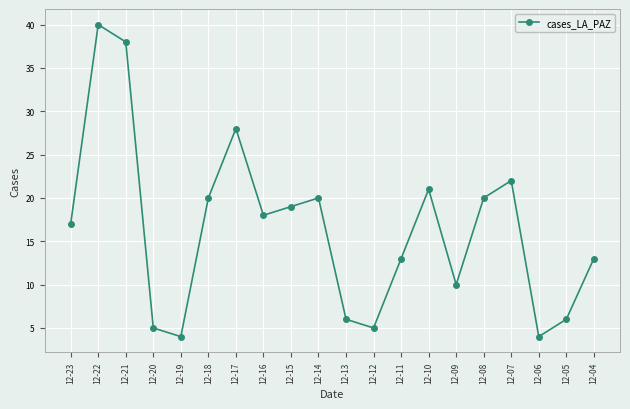

Reading right to left, list all the values displayed in this chart.

12-04=13	12-05=6	12-06=4	12-07=22	12-08=20	12-09=10	12-10=21	12-11=13	12-12=5	12-13=6	12-14=20	12-15=19	12-16=18	12-17=28	12-18=20	12-19=4	12-20=5	12-21=38	12-22=40	12-23=17